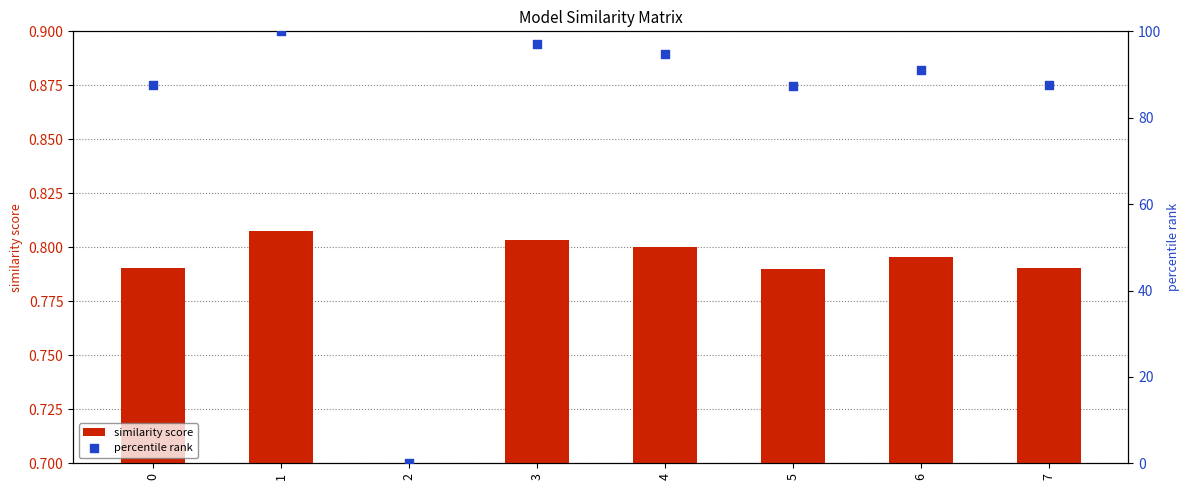

Which series has the widest spread of Y values?

percentile rank